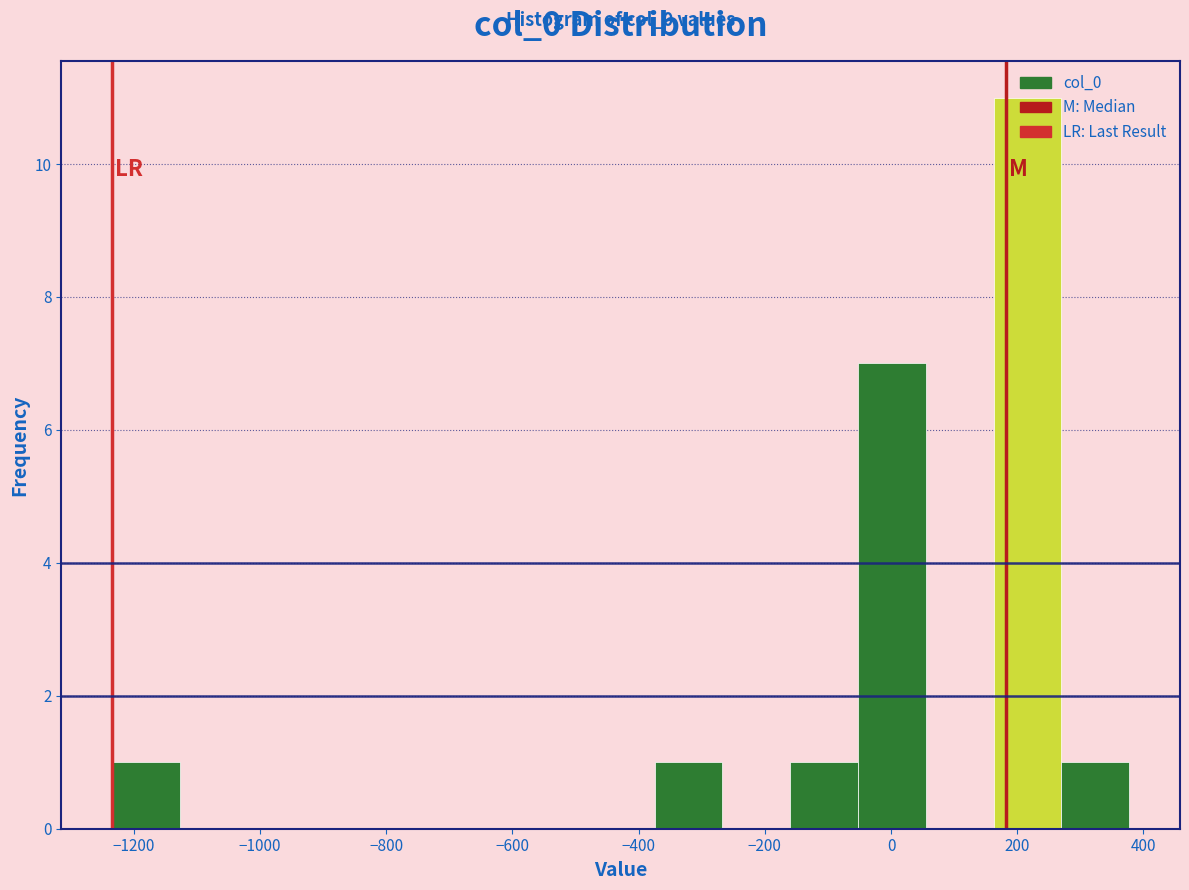

Which range on the x-axis has the tallest bar?

160 to 260